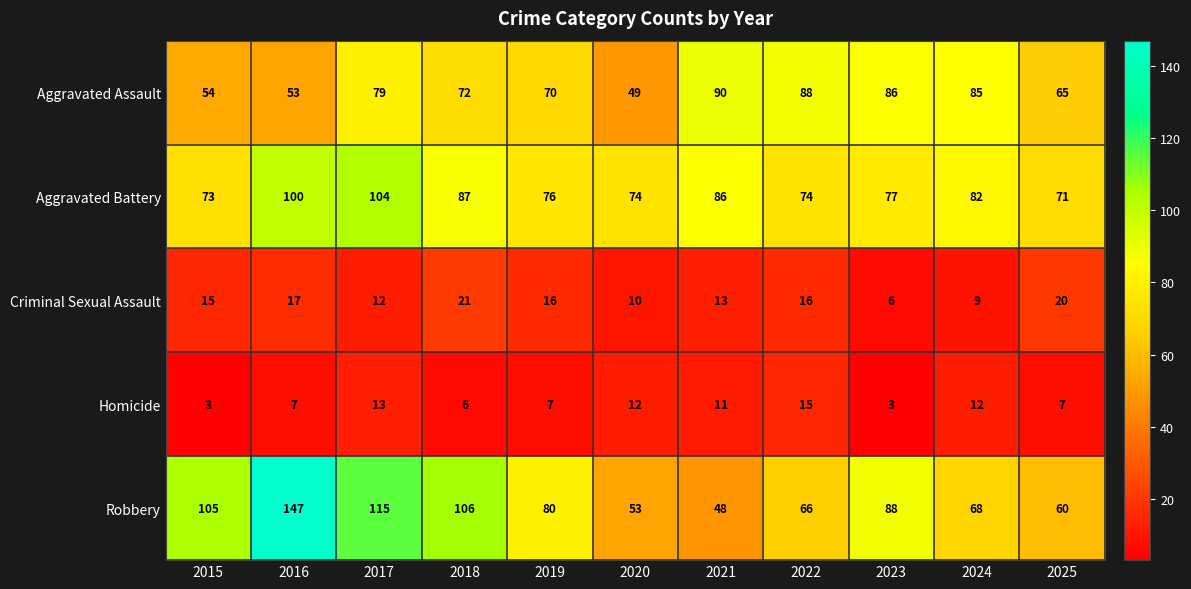

What is the difference between the highest and lowest values at 2015?

102